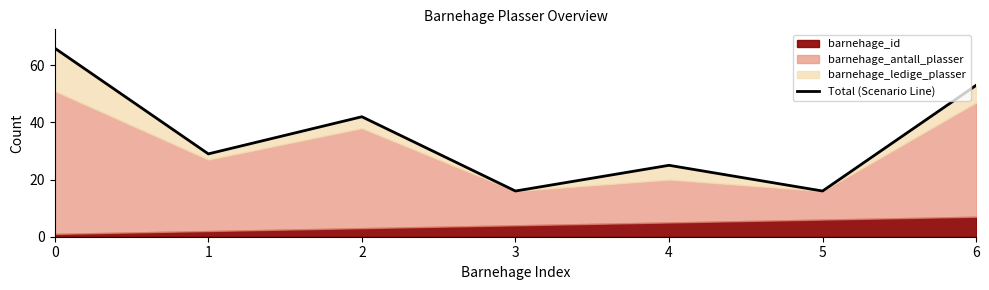

Is it true that the value at 3 is 28?

False